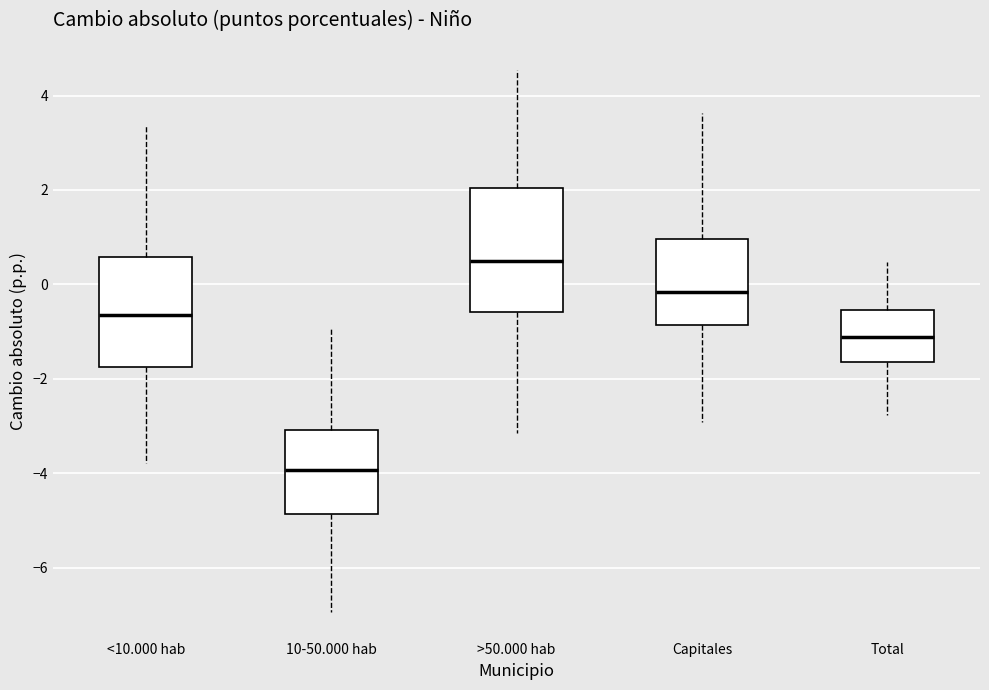

Reading left to right, transcribe this box plot: for each box, give where its median line is, the range the box spans, and where its two whiskers end, as read against the y-axis. The values are not printed on the chart, so give them approximately, as read against the axis.

<10.000 hab: median -0.6, box -1.8 to 0.6, whiskers -3.8 to 3.4
10-50.000 hab: median -4.0, box -4.8 to -3.0, whiskers -7.0 to -1.0
>50.000 hab: median 0.4, box -0.6 to 2.0, whiskers -3.2 to 4.6
Capitales: median -0.2, box -0.8 to 1.0, whiskers -3.0 to 3.6
Total: median -1.2, box -1.6 to -0.6, whiskers -2.8 to 0.4